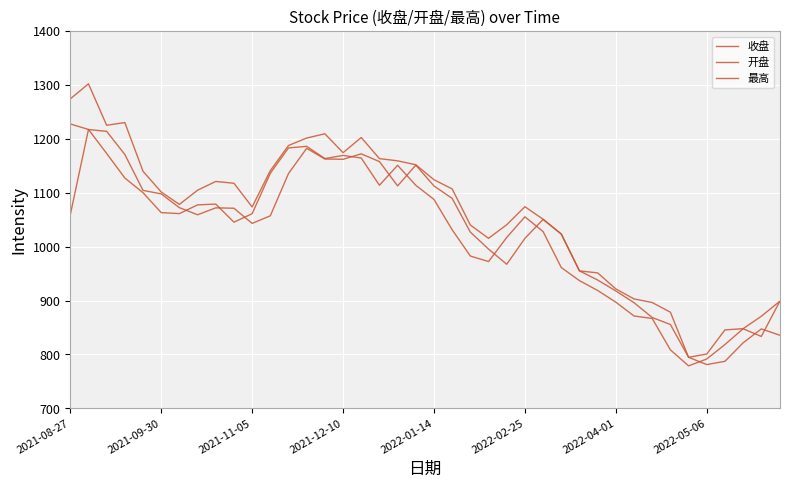

Which category has the lowest value in the 最高 series?

34